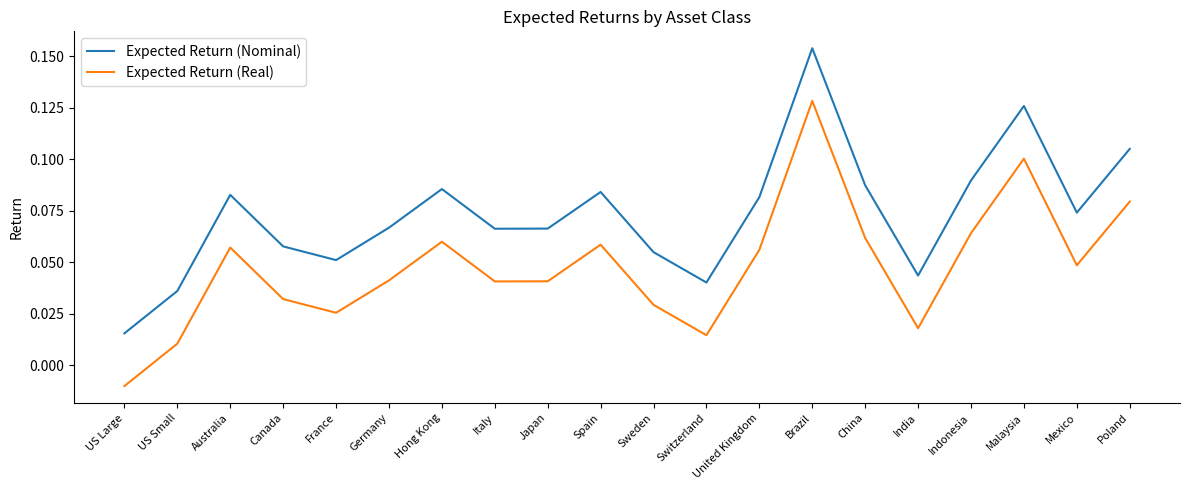

Which category has the highest value in the Expected Return (Nominal) series?

Brazil